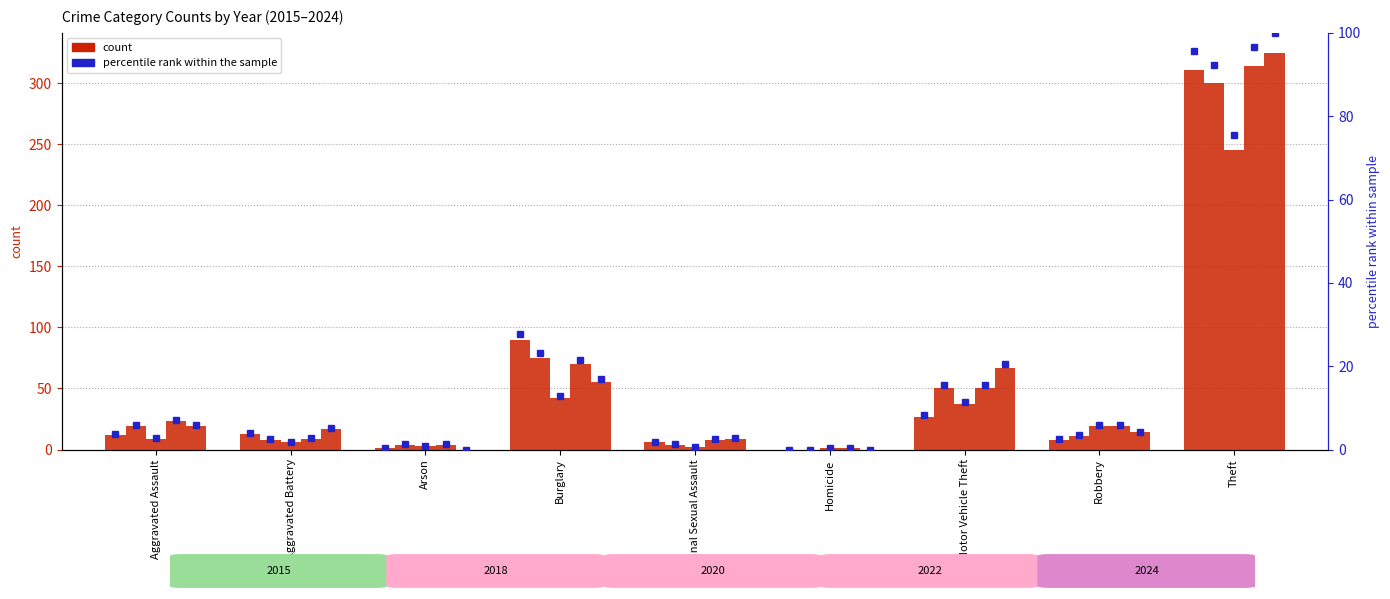

Between Motor Vehicle Theft and Criminal Sexual Assault, which is larger?

Motor Vehicle Theft